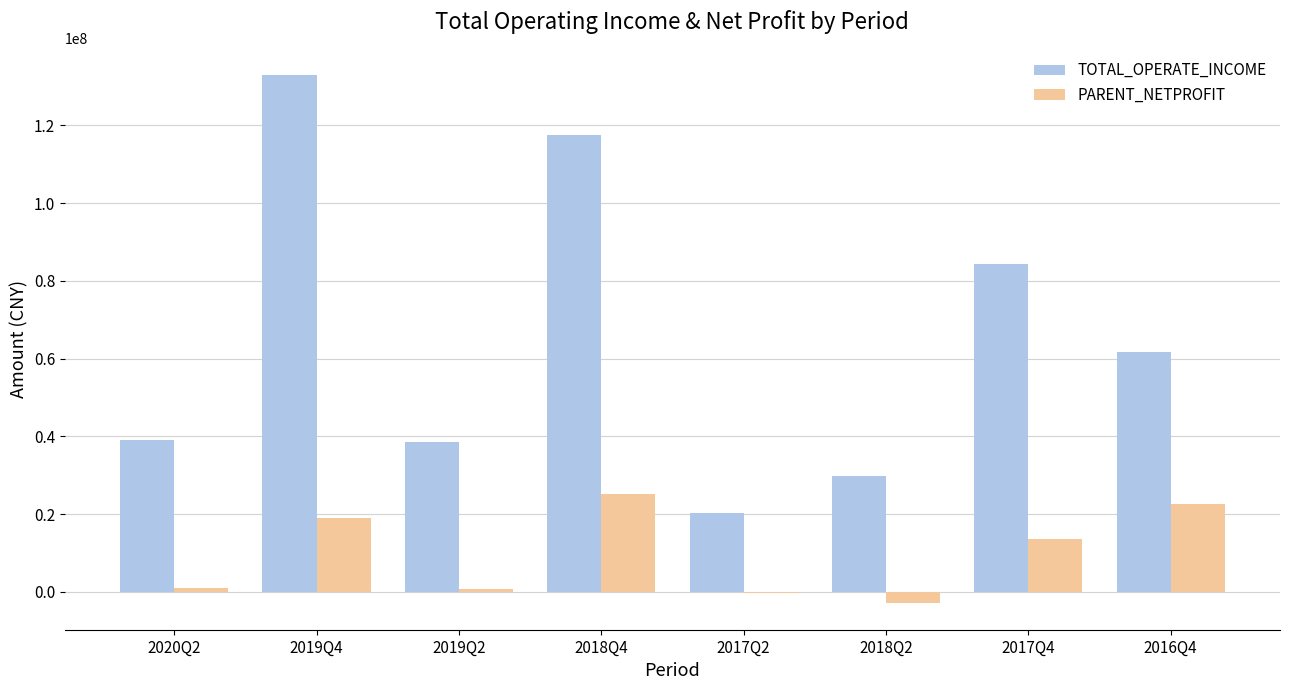

Which series changed the most between 2020Q2 and 2016Q4?

TOTAL_OPERATE_INCOME